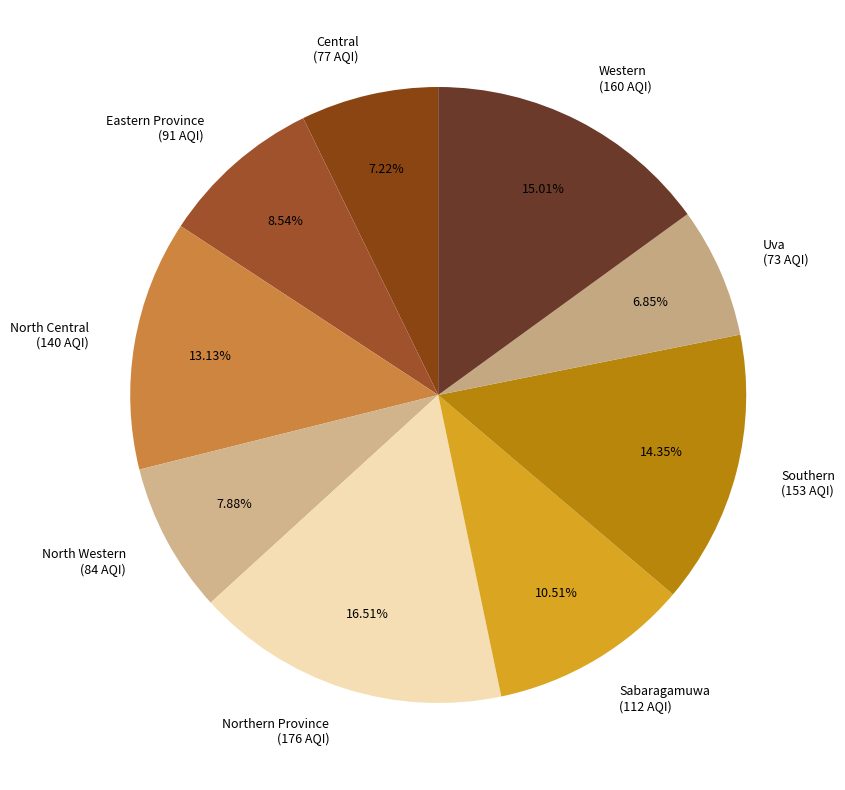

Between Southern and North Central, which is larger?

Southern